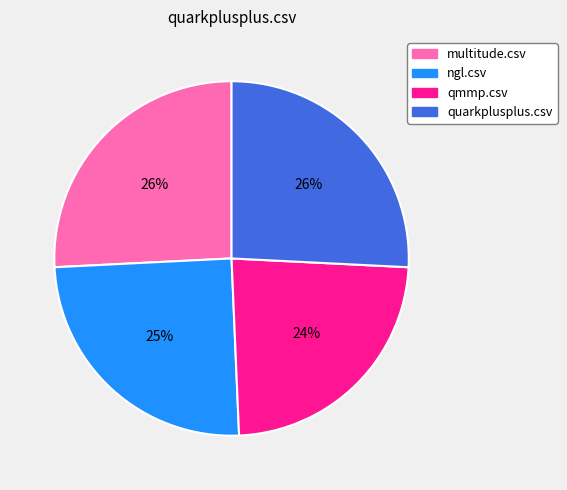

To the nearest percent, what portion does ngl.csv represent?

25%